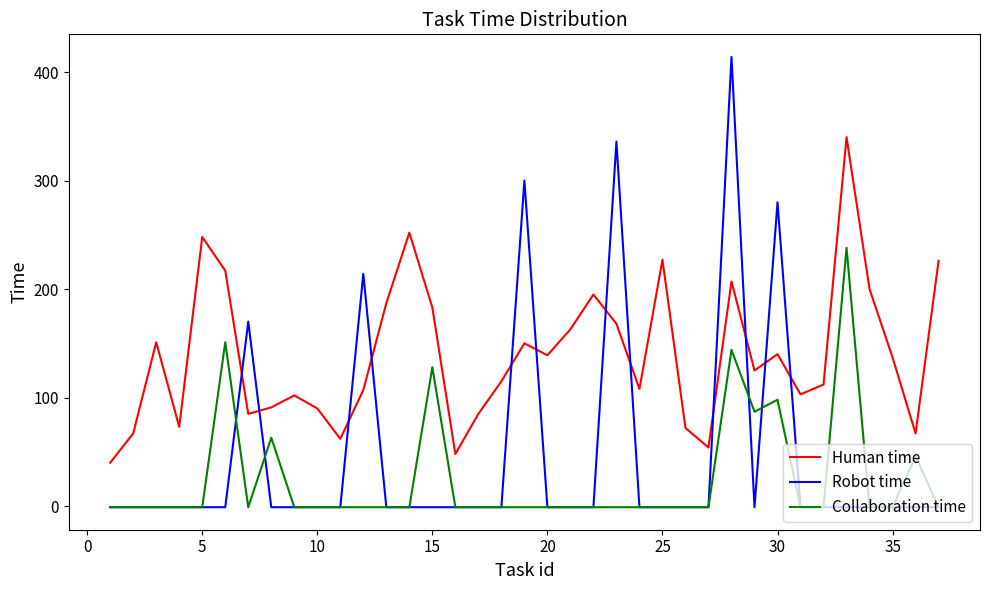

List the series in order of their overall mean, highest first.

Human time, Robot time, Collaboration time